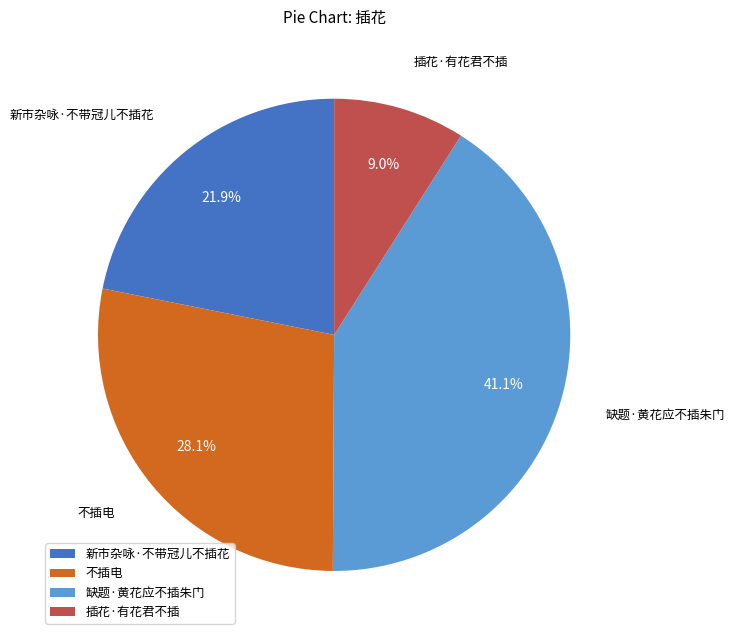

What percentage is the 缺题·黄花应不插朱门 slice, to the nearest percent?

41%